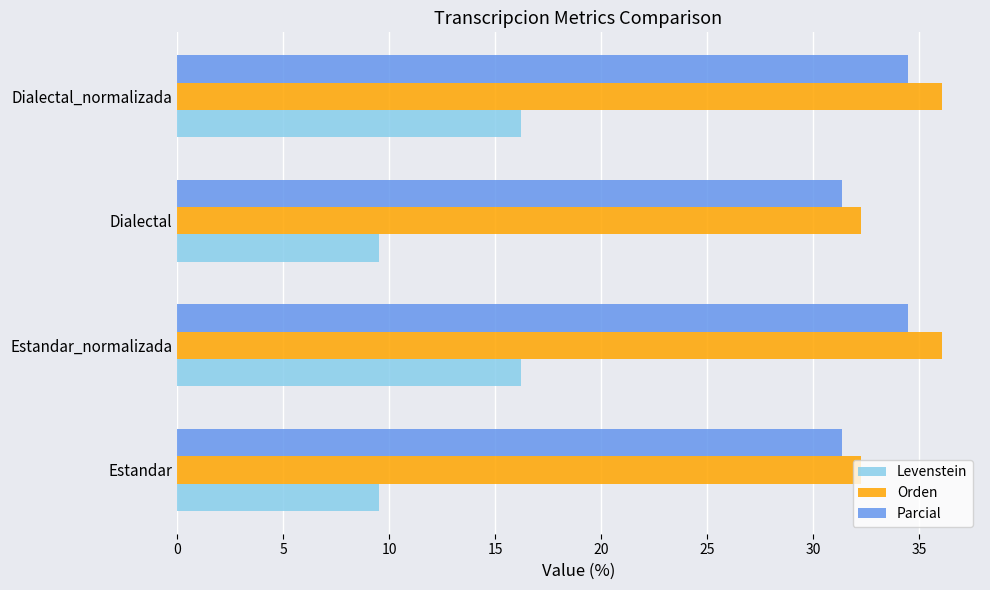

Is the value of Parcial at Estandar_normalizada greater than the value of Levenstein at Dialectal_normalizada?

Yes